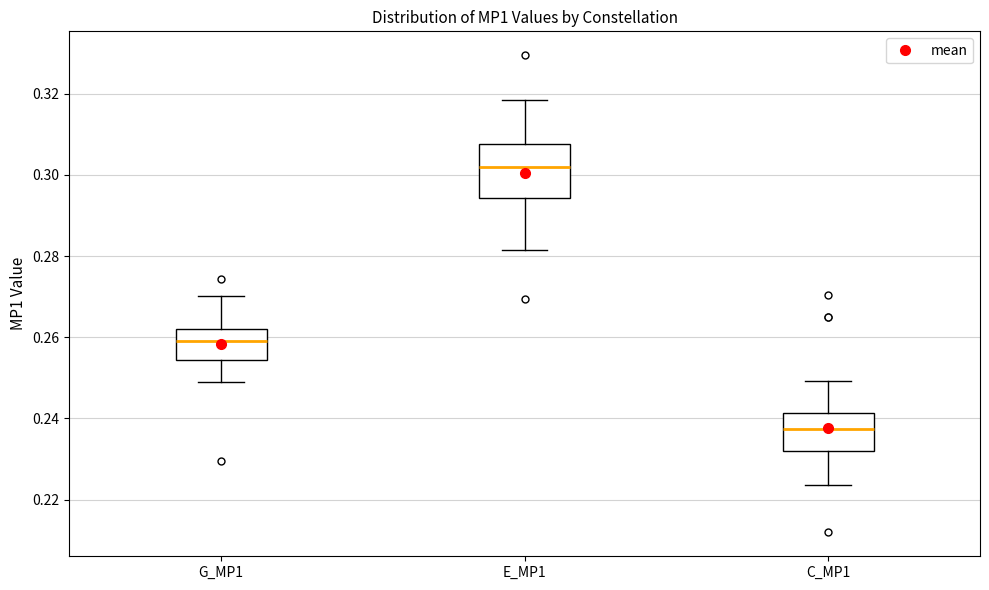

Reading left to right, transcribe this box plot: for each box, give where its median line is, the range the box spans, and where its two whiskers end, as read against the y-axis. The values are not printed on the chart, so give them approximately, as read against the axis.

G_MP1: median 0.260, box 0.254 to 0.262, whiskers 0.250 to 0.270
E_MP1: median 0.302, box 0.294 to 0.308, whiskers 0.282 to 0.318
C_MP1: median 0.238, box 0.232 to 0.242, whiskers 0.224 to 0.250